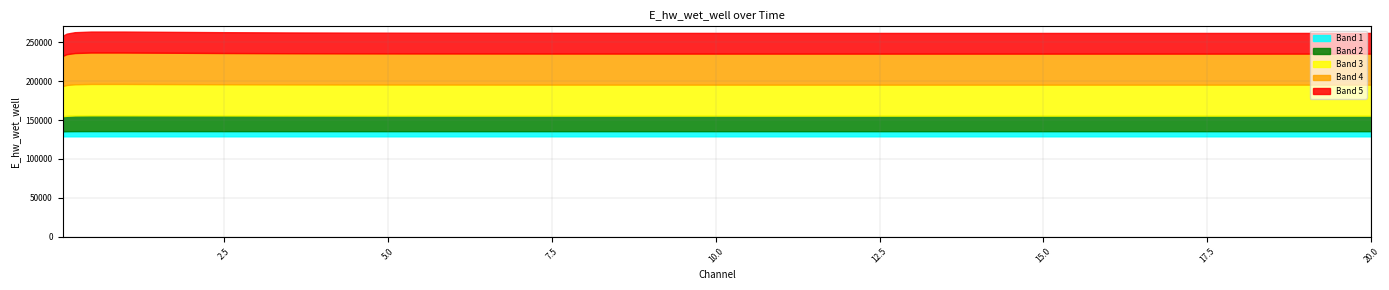

Rank the categories by value from highest to lowest.

0.46875, 0.96875, 1.96875, 2.46875, 0.21875, 3.46875, 4.46875, 5.46875, 6.46875, 7.46875, 8.46875, 9.46875, 10.46875, 10.96875, 20.0, 11.96875, 19.46875, 18.46875, 12.96875, 13.46875, 17.46875, 16.46875, 14.46875, 15.46875, 0.09375, 0.03125